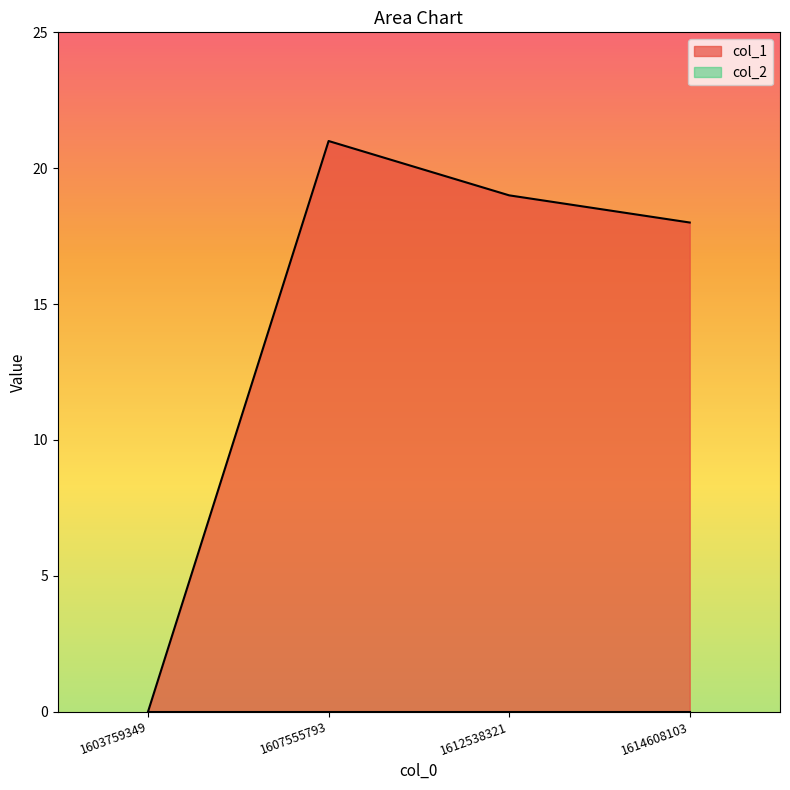

Is it true that the value at 1607555793 is 28?

False